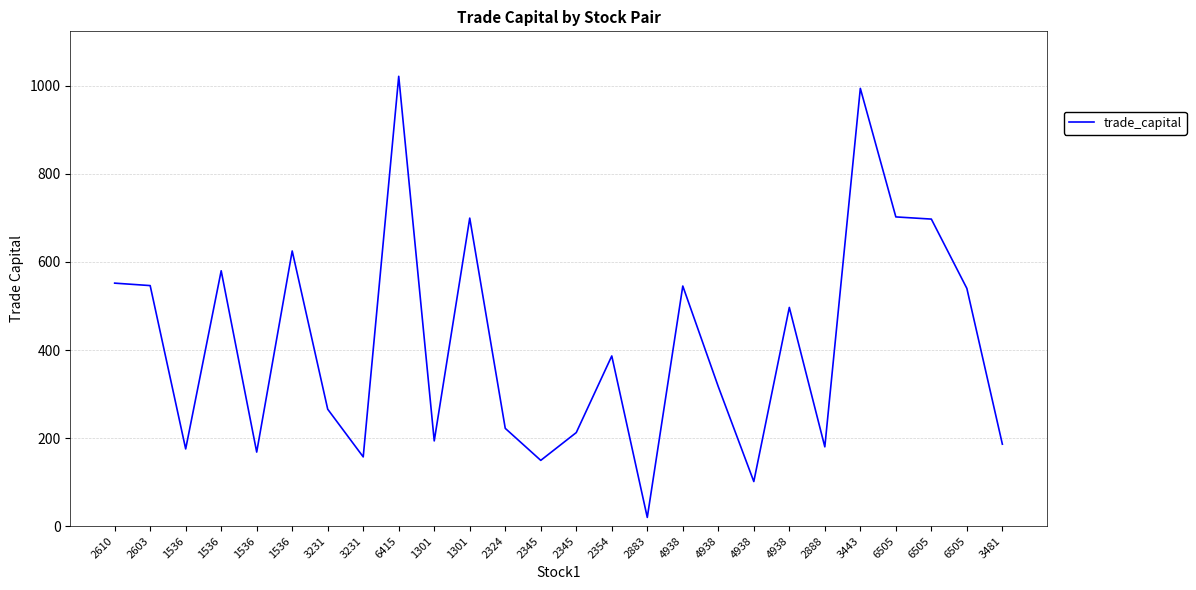

Read the value at 3231.

265.5